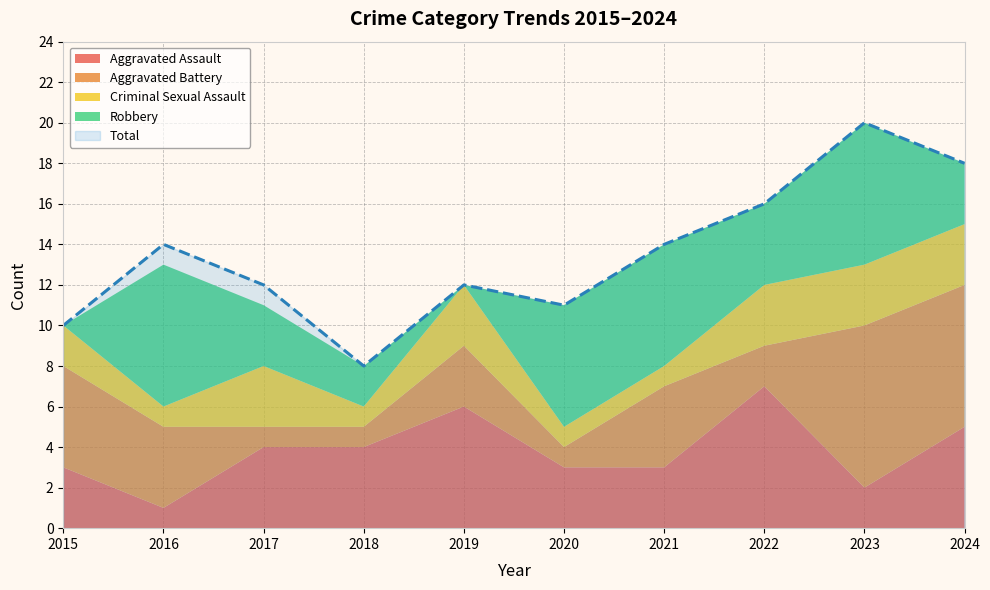

What is the difference between the Aggravated Assault values at 2023 and 2016?

1